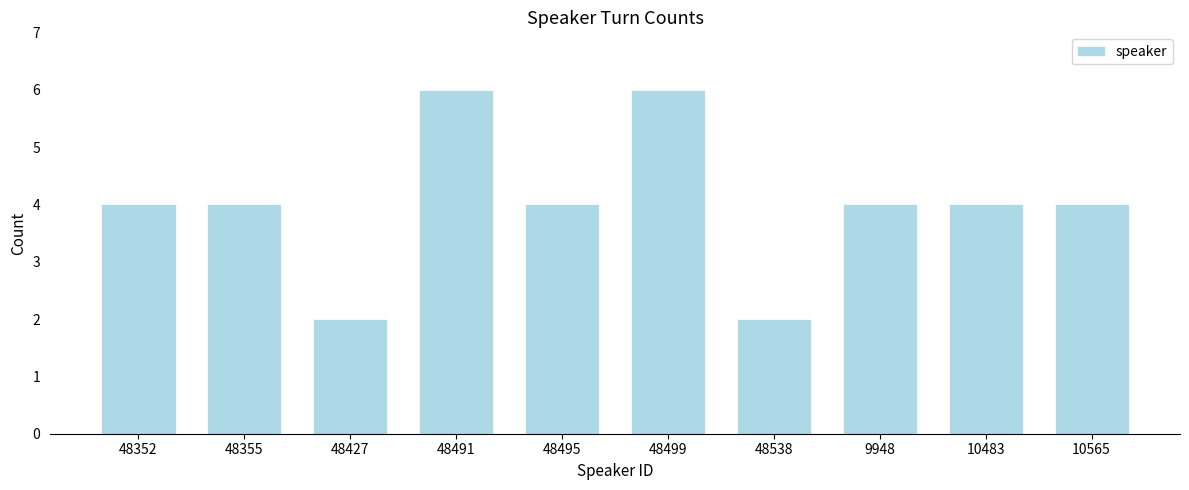

Reading right to left, list all the values displayed in this chart.

4	4	4	2	6	4	6	2	4	4